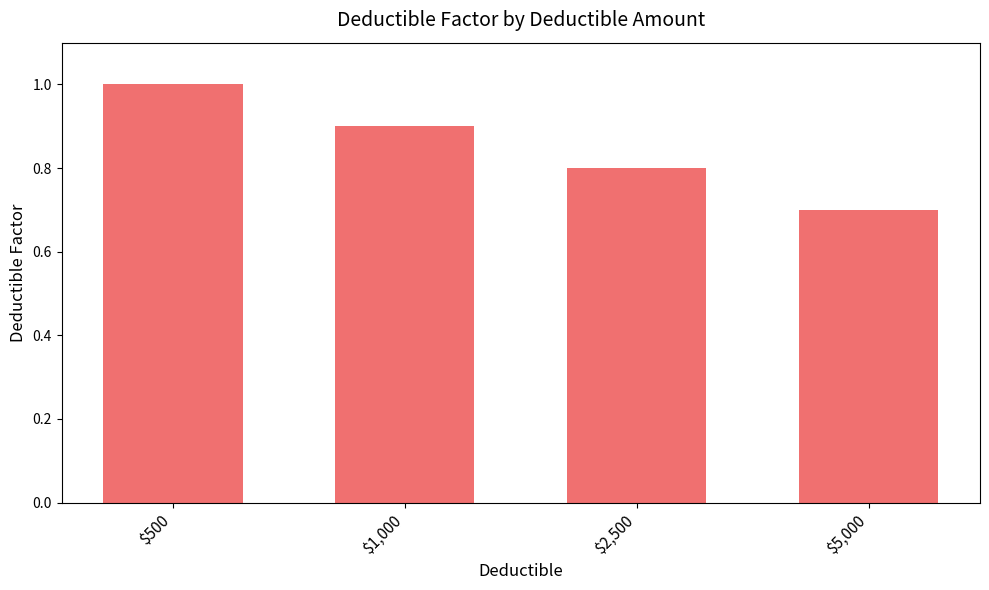

What is the change in value from $500 to $1,000?

-0.1